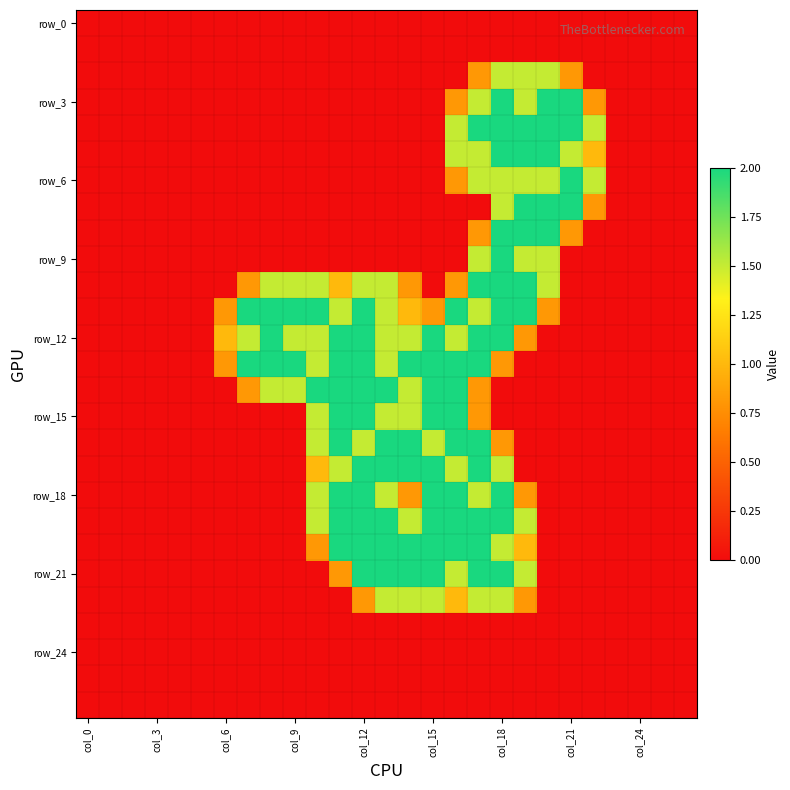

What is the greatest value displayed?

2.0